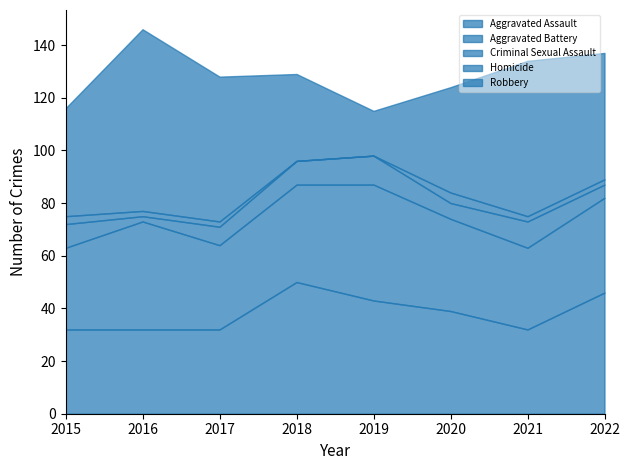

Where is the first local minimum for Robbery?

2019